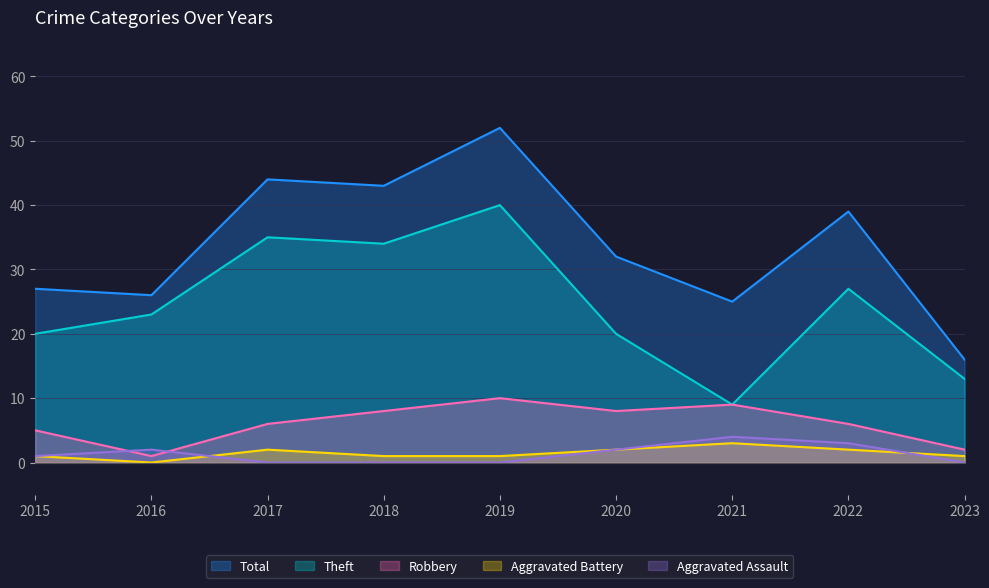

How many series are shown in this chart?

5